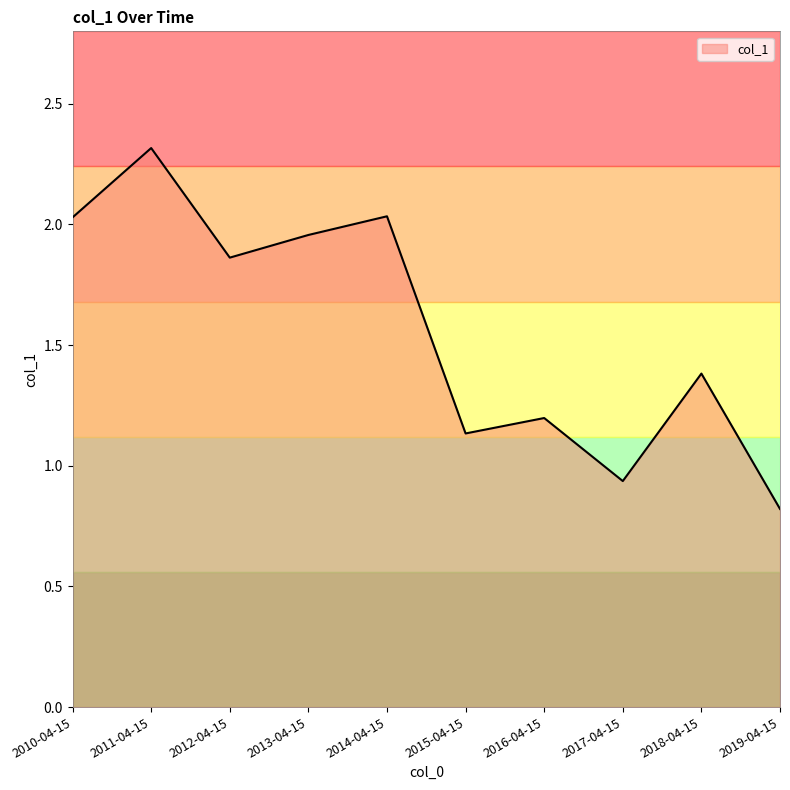

What is the approximate value at 2011-04-15?

2.3